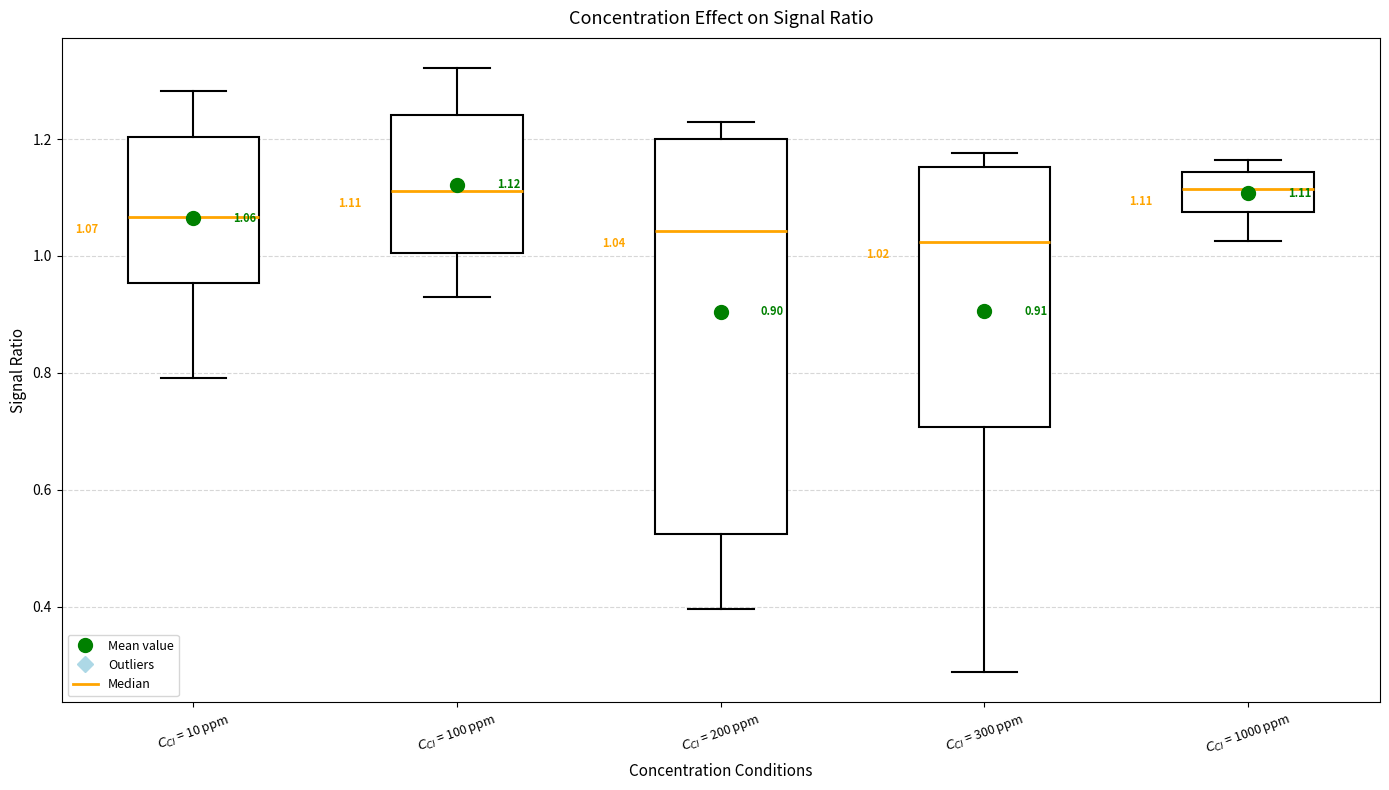

Comparing the boxes themselves (not the whiskers), which one is the tallest?

$C_{CI}$ = 200 ppm